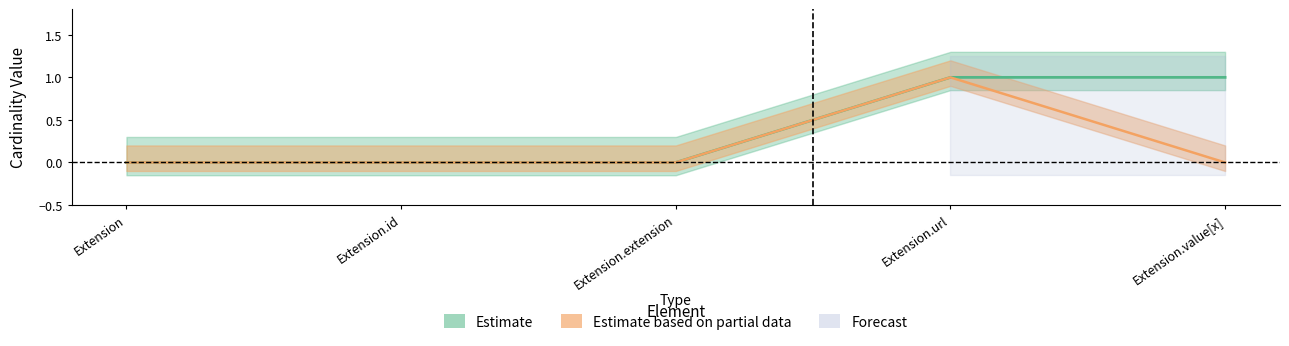

True or false: Min and Base Min intersect in this chart.

False